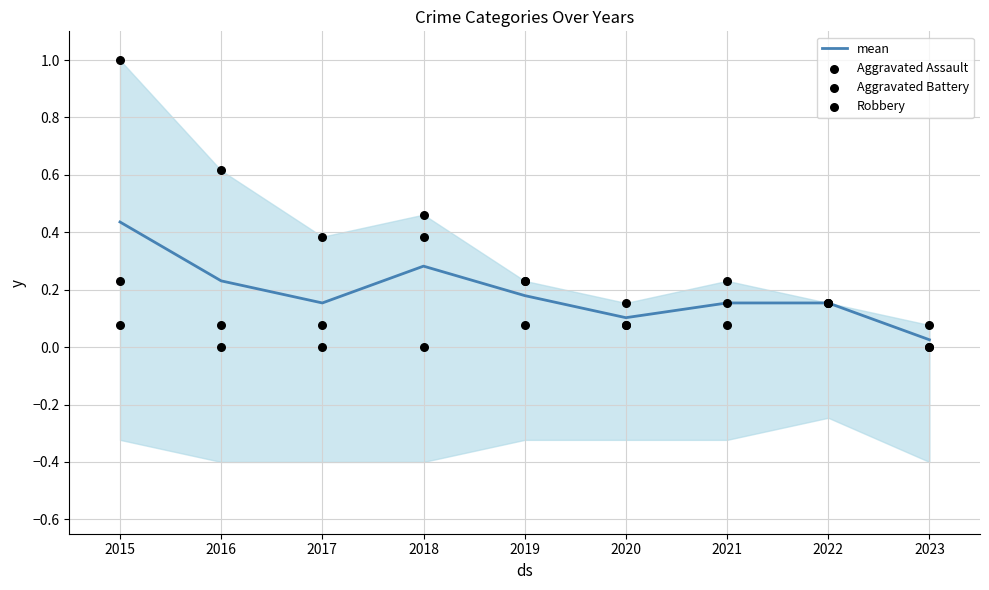

At which label is mean closest to 0?

2023